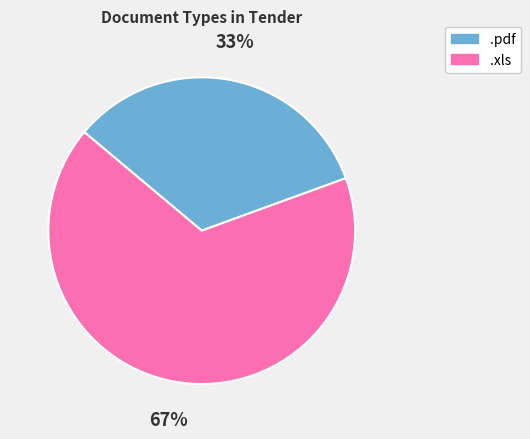

What is the ratio of the value at .xls to the value at .pdf?

2.0